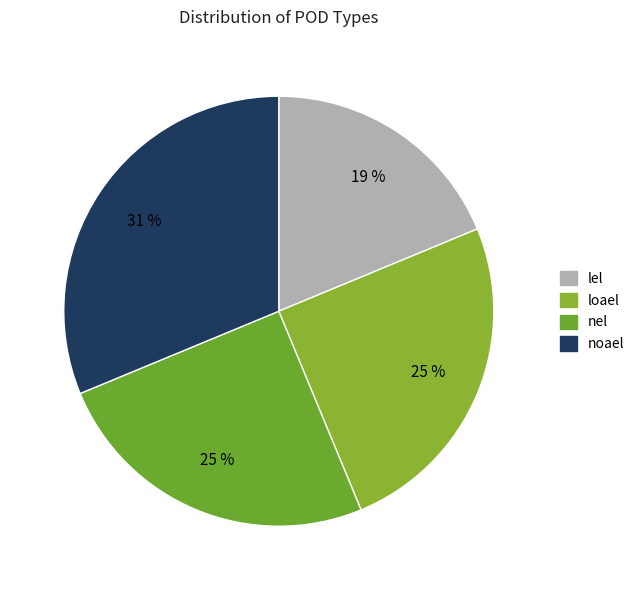

How many segments does this pie chart have?

4